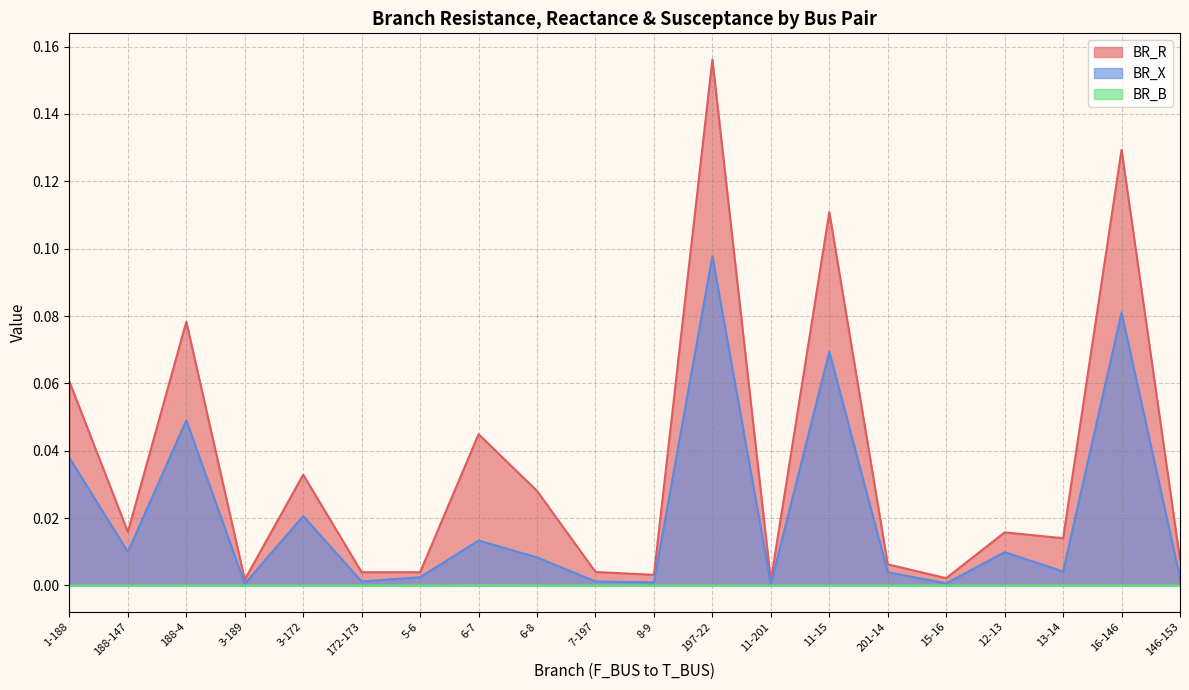

The BR_X series shows 0.0 at 146-153. True or false?

True